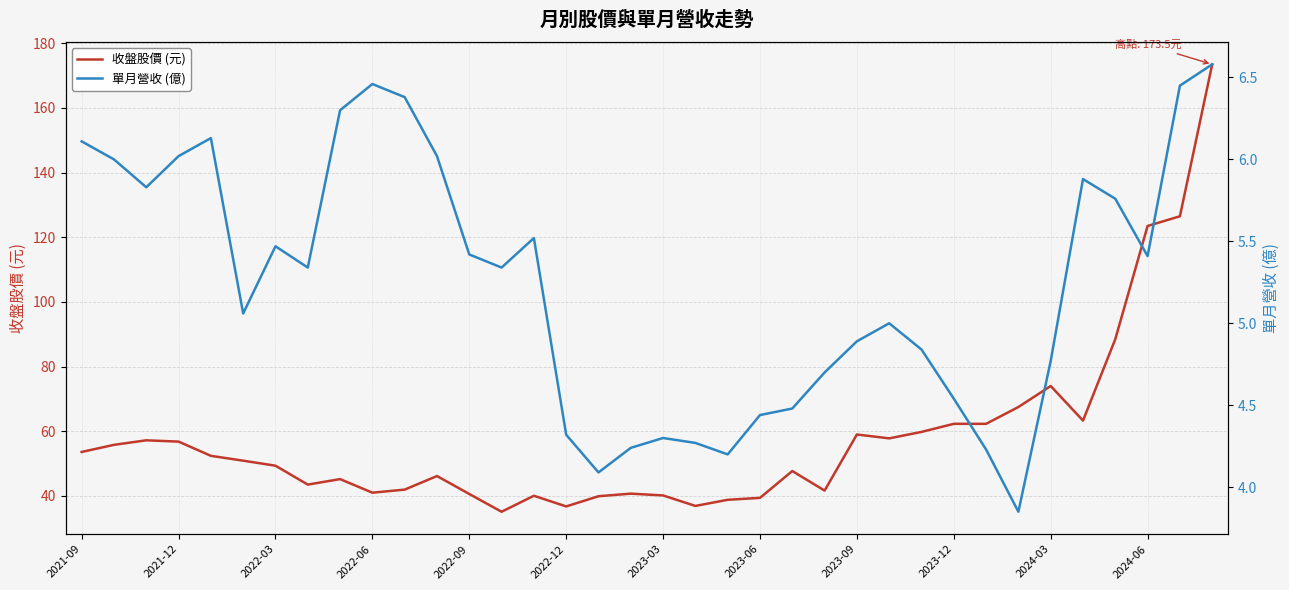

The 收盤股價 (元) series shows 62.3 at 2023-12. True or false?

True